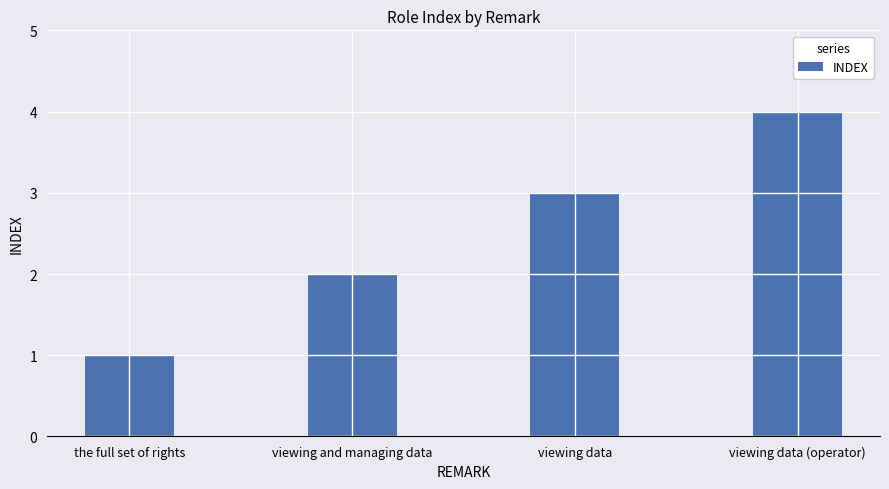

Rank the categories by value from lowest to highest.

the full set of rights, viewing and managing data, viewing data, viewing data (operator)